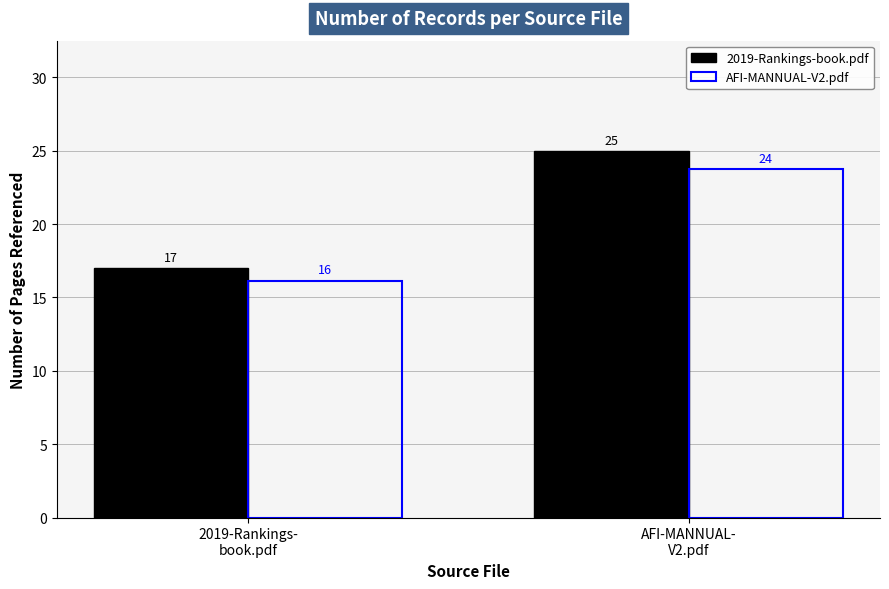

How many bars are there in each group?

2